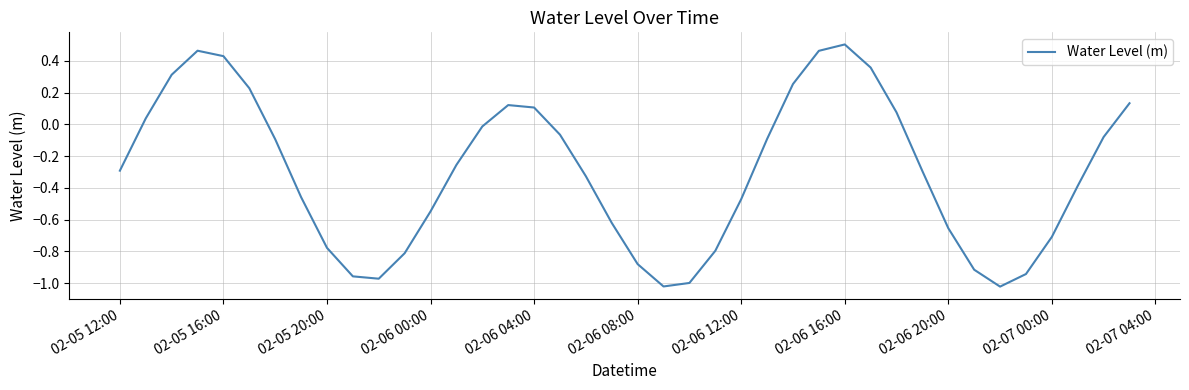

How many values exceed 0?

13